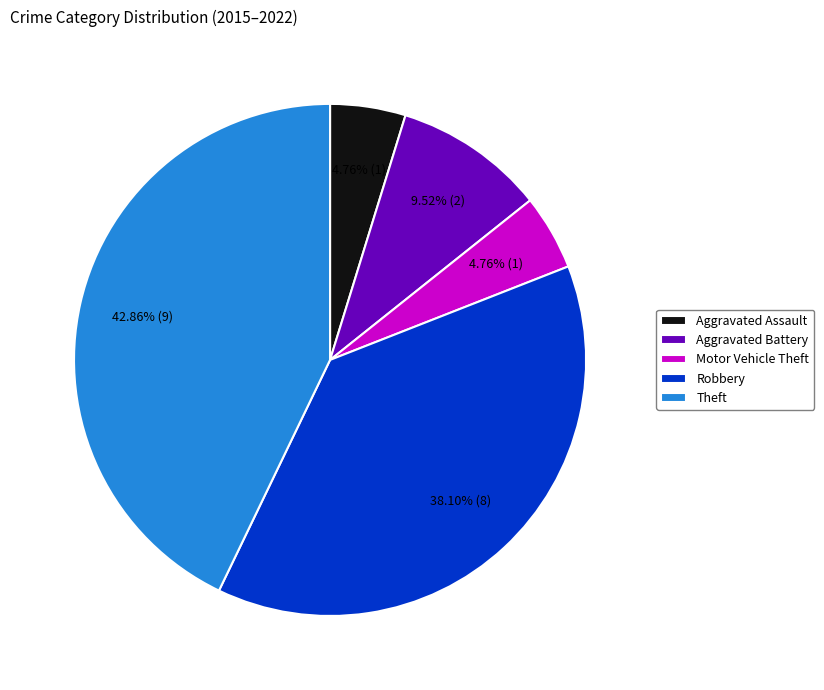

What percentage is the Aggravated Battery slice, to the nearest percent?

10%